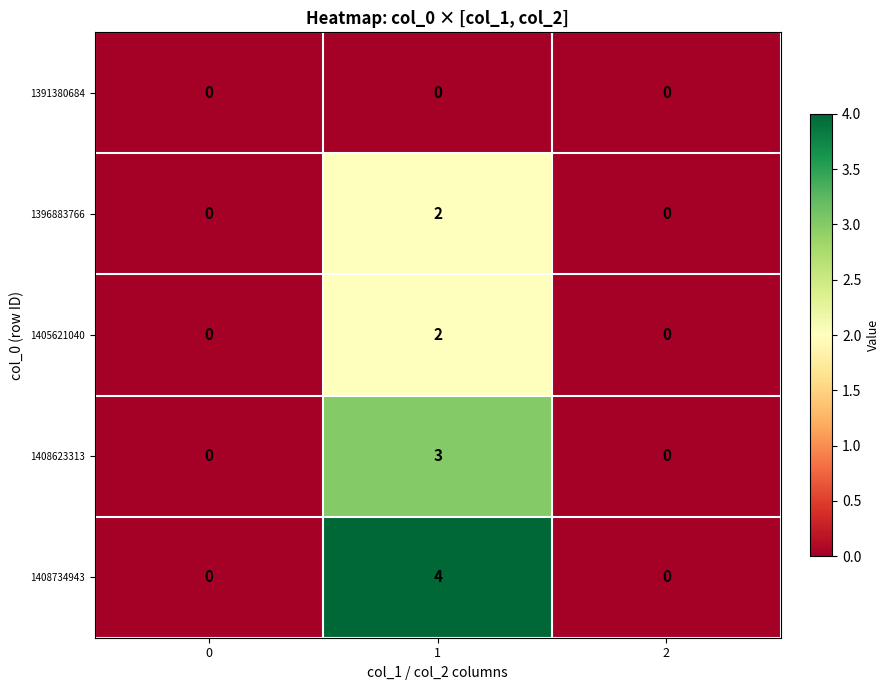

What is the greatest value displayed?

4